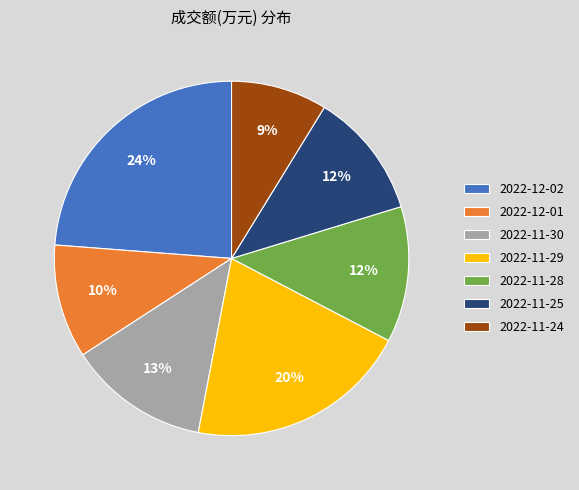

What percentage is the 2022-11-30 slice, to the nearest percent?

13%